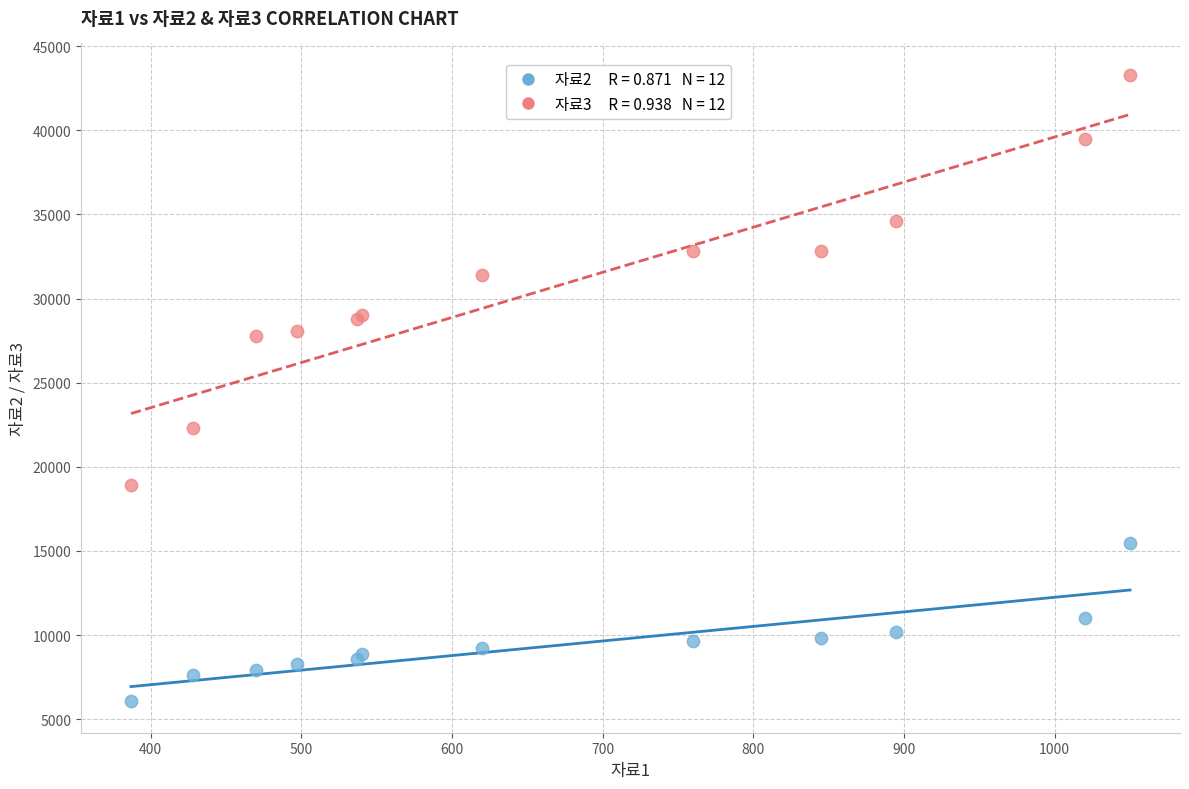

Across all series, what Y value is closest to 24680?

22300